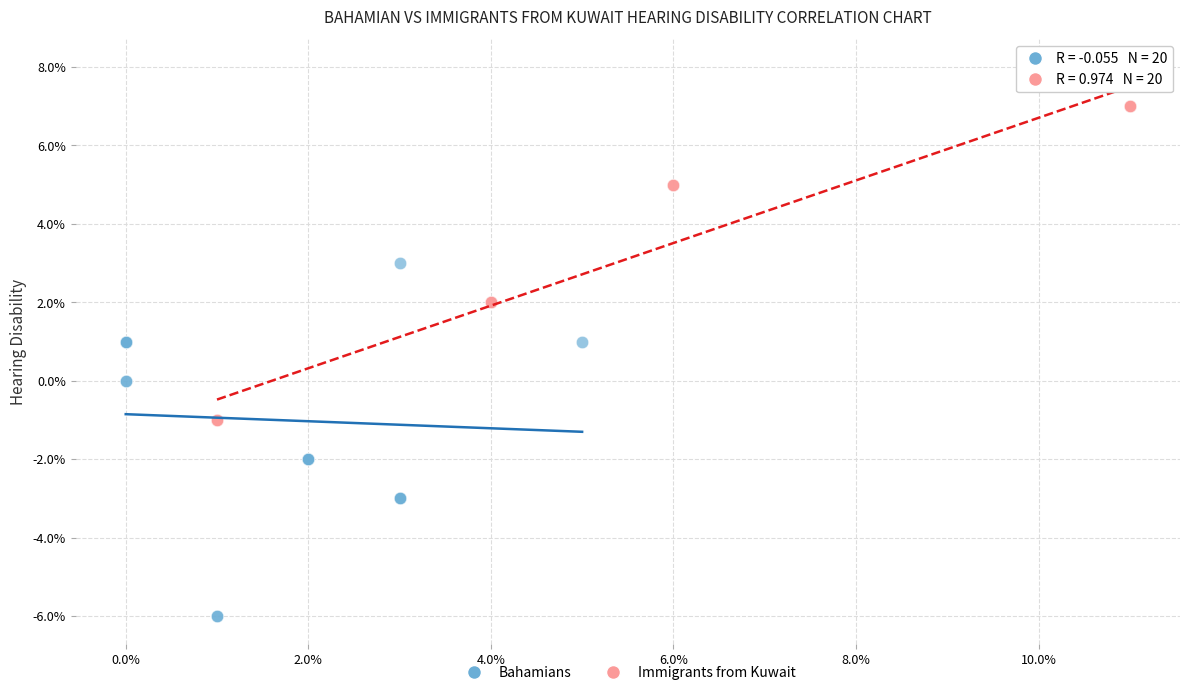

What are all the series names shown in the legend?

Bahamians, Immigrants from Kuwait